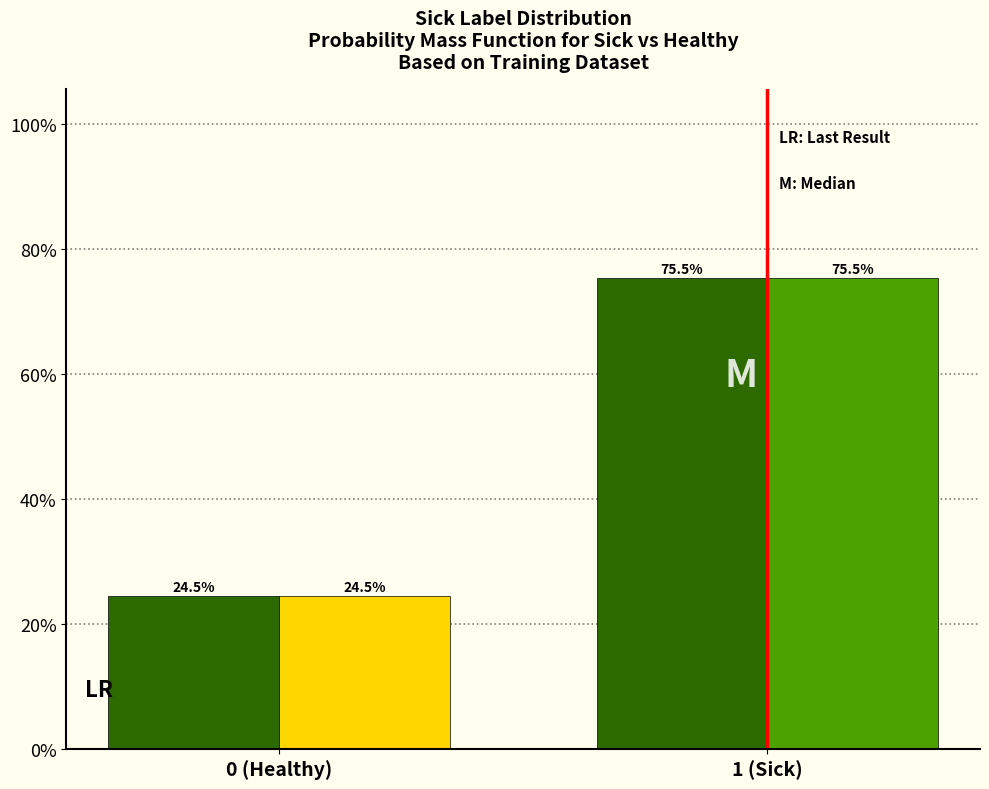

What is the total value across all series at 0 (Healthy)?

49.0